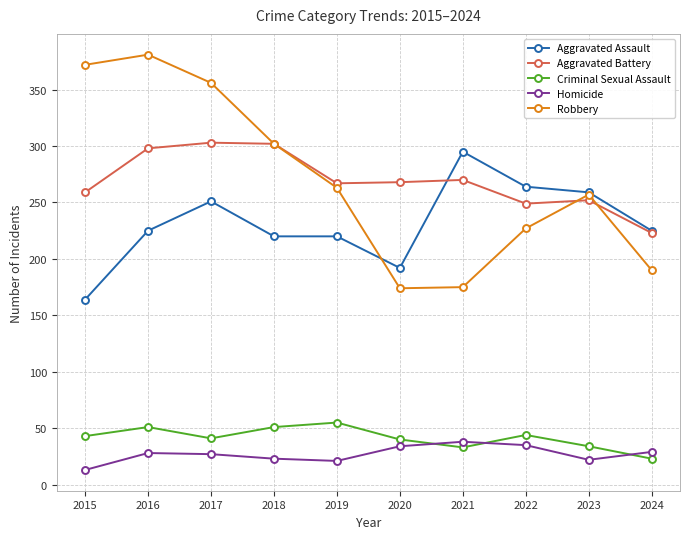

Rank the series at 2016 from lowest to highest value.

Homicide, Criminal Sexual Assault, Aggravated Assault, Aggravated Battery, Robbery